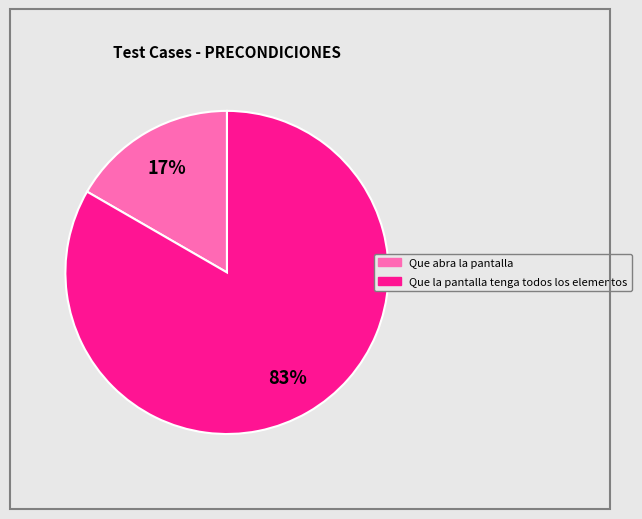

What is the largest slice in the pie chart?

Que la pantalla tenga todos los elementos